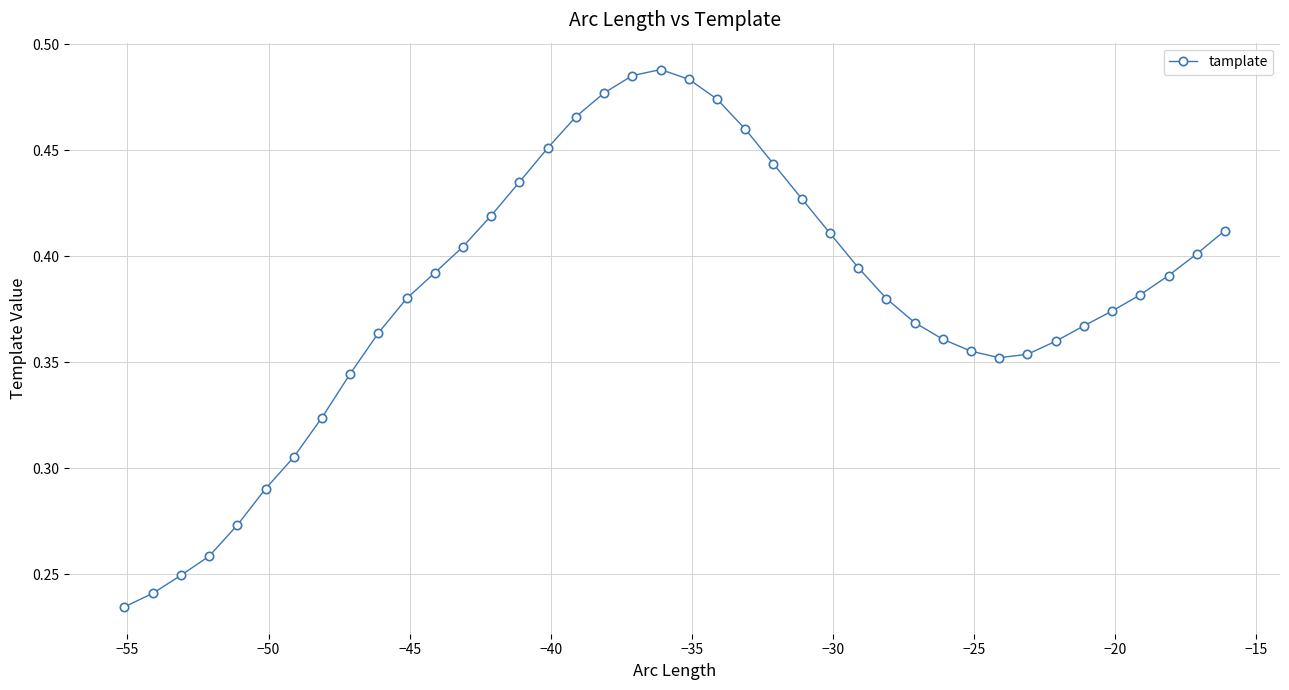

What is the sum of all values?

15.2